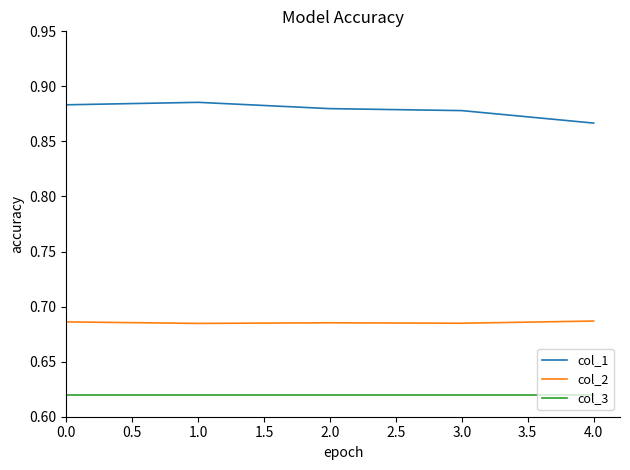

True or false: col_1 and col_3 cross at least once.

False